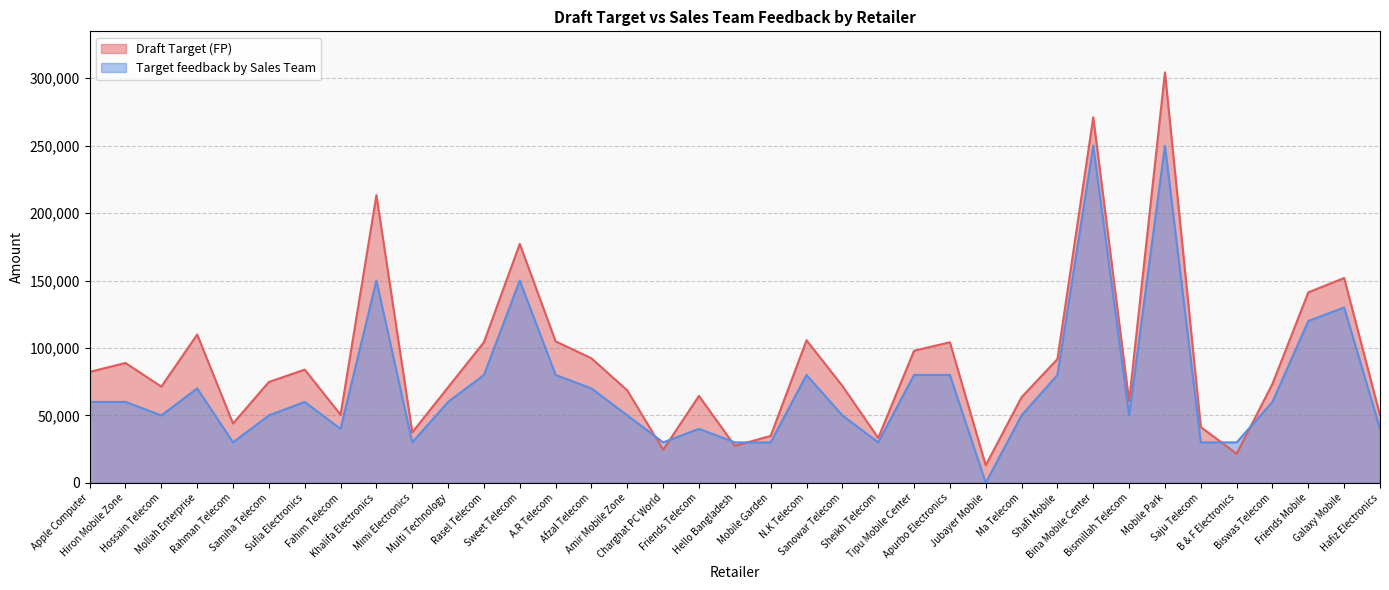

How many values in Target feedback by Sales Team are above zero?

36